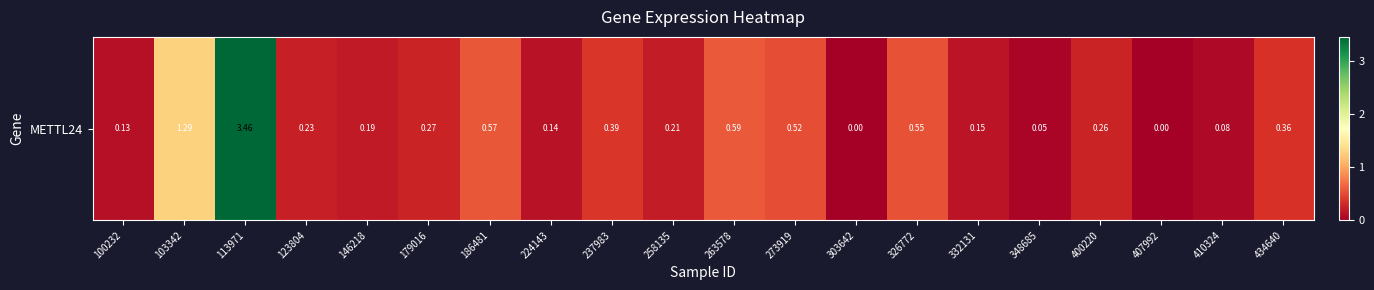

The chart shows a value of 0.4 at 186481. True or false?

False